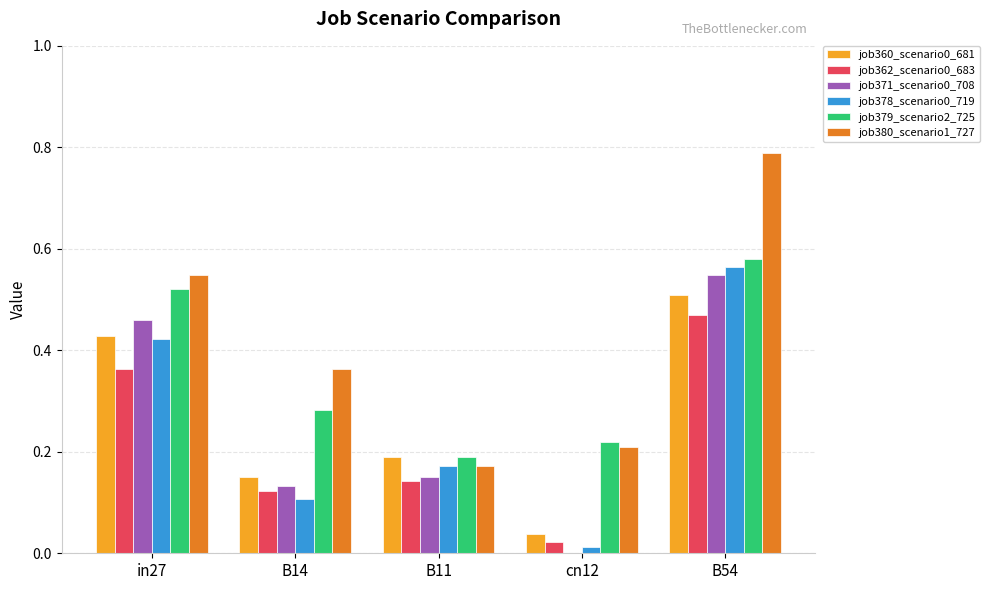

What is the sum of all job371_scenario0_708 values?

1.3